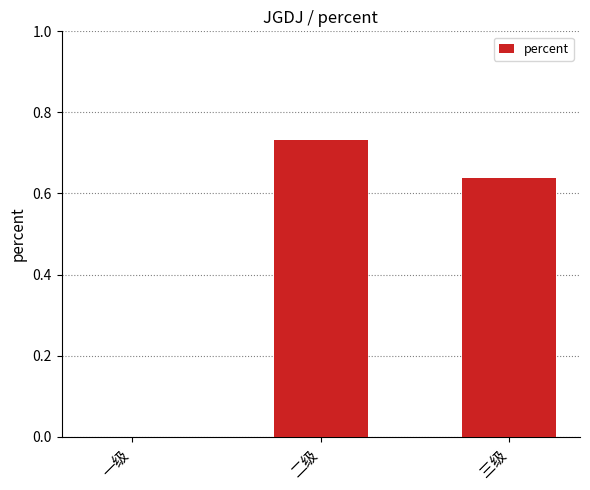

Which category has the highest value across all series?

二级